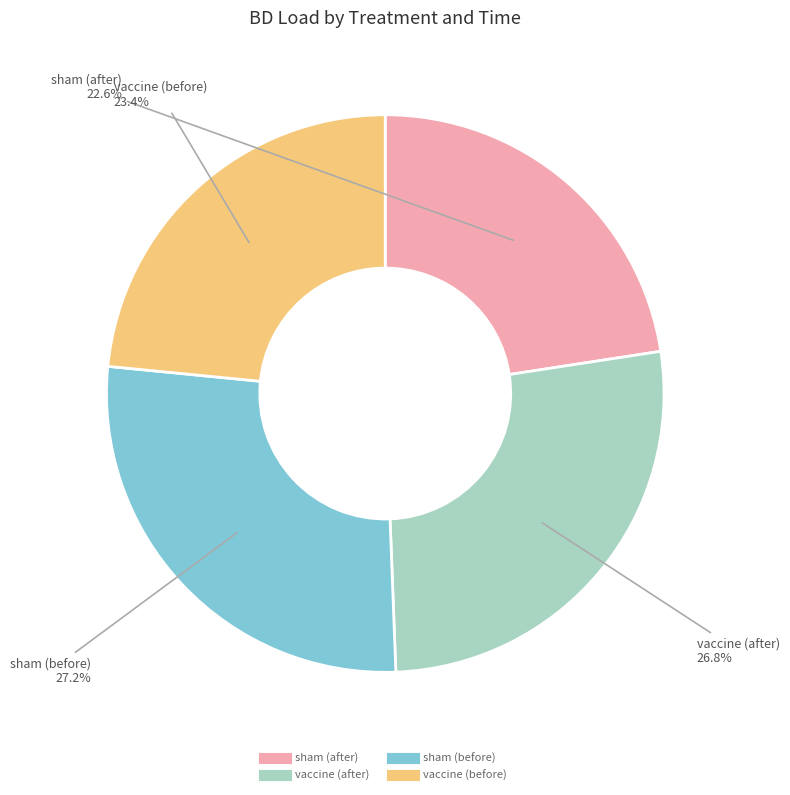

To the nearest percent, what is the difference between the largest and smallest slice percentages?

5%